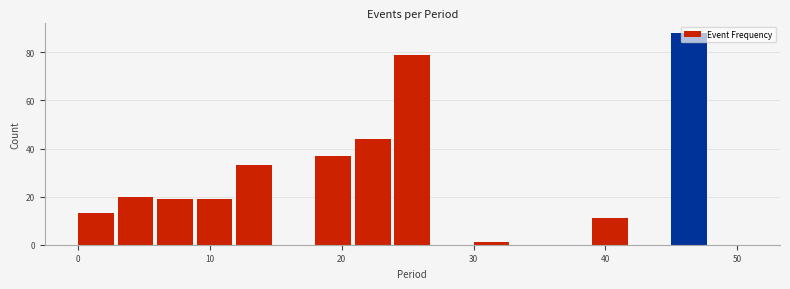

Read against the x-axis, roughly where is the centre of the tallest bar?

46